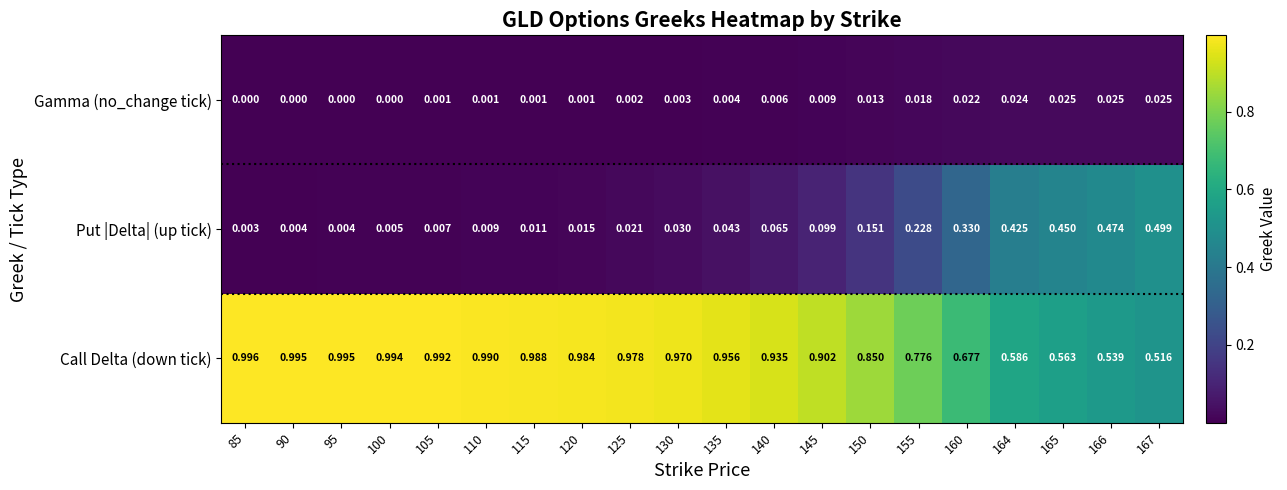

At how many categories does at least one series exceed 0?

20